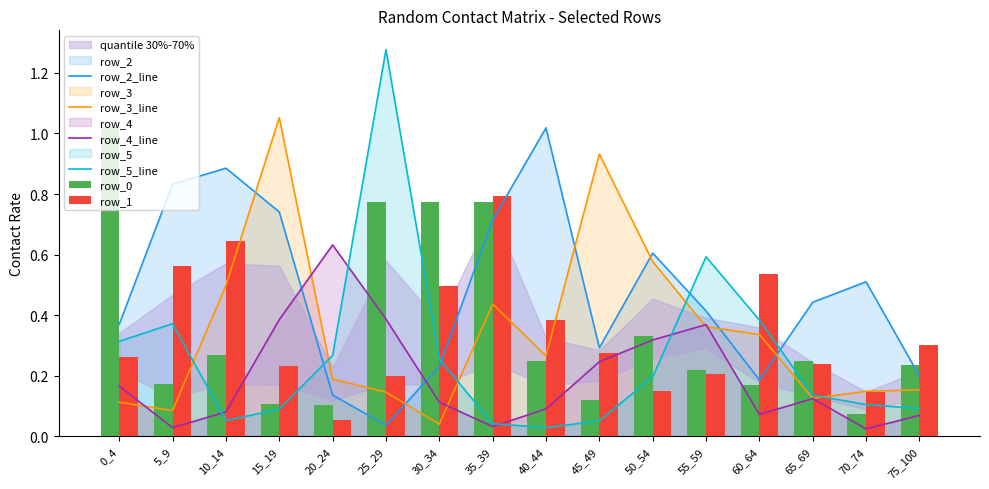

Rank the series by their maximum value, from highest to lowest.

row_5_line, row_3_line, row_0, row_2_line, row_1, row_4_line